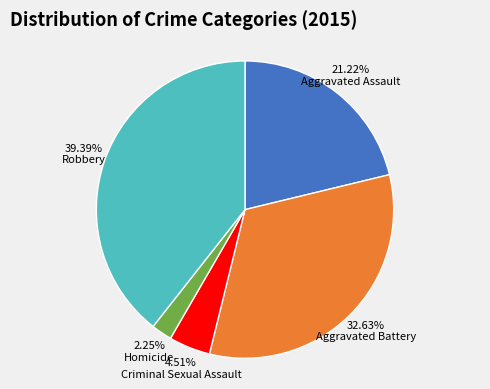

To the nearest percent, what is the average slice percentage?

20%